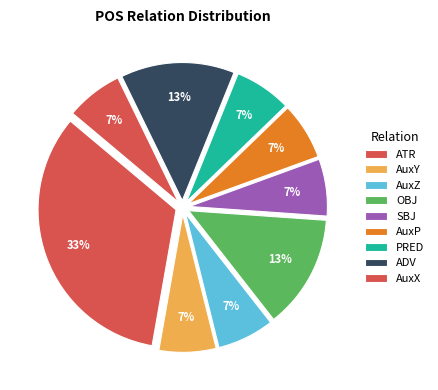

Combined, do ADV and ATR account for over 50%?

No